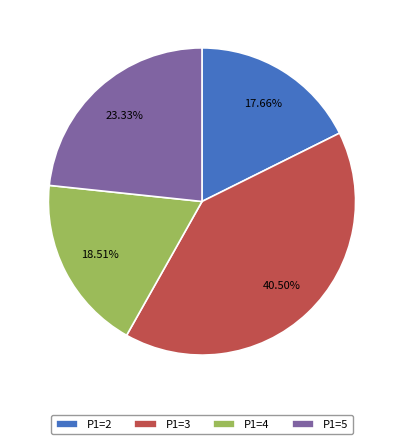

To the nearest percent, what is the combined percentage of P1=3 and P1=2?

58%